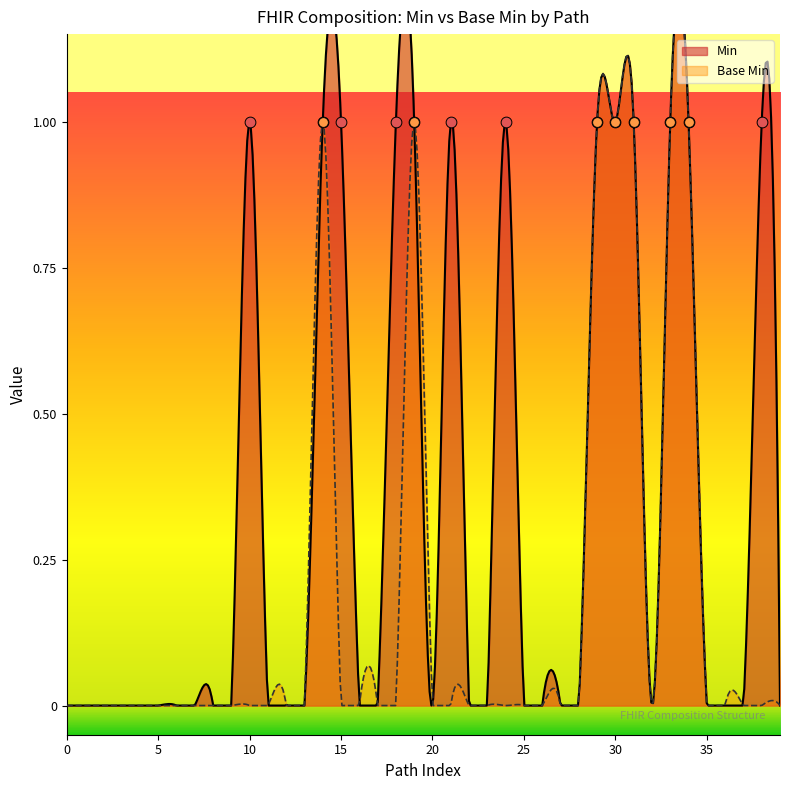

Which series has the widest spread of Y values?

Min